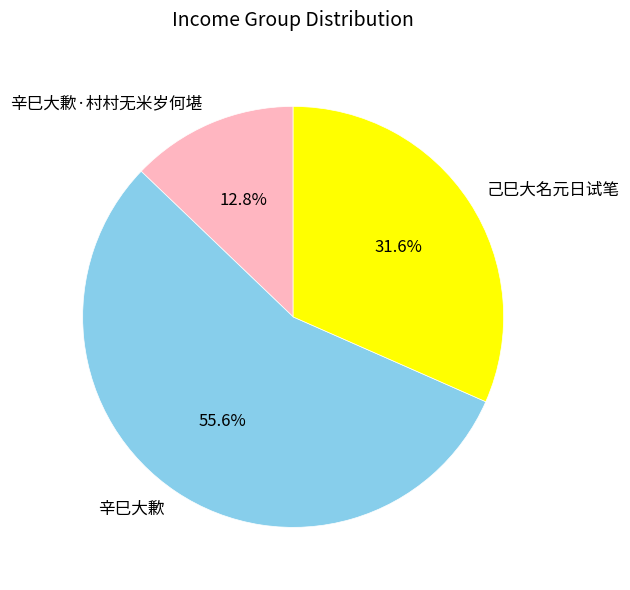

Rank the categories by value from lowest to highest.

辛巳大歉·村村无米岁何堪, 己巳大名元日试笔, 辛巳大歉